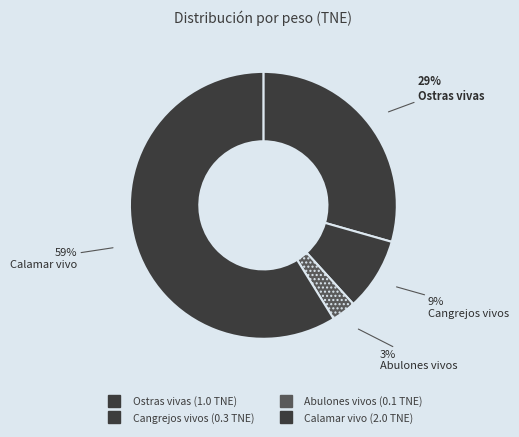

Count the number of slices in the pie.

4